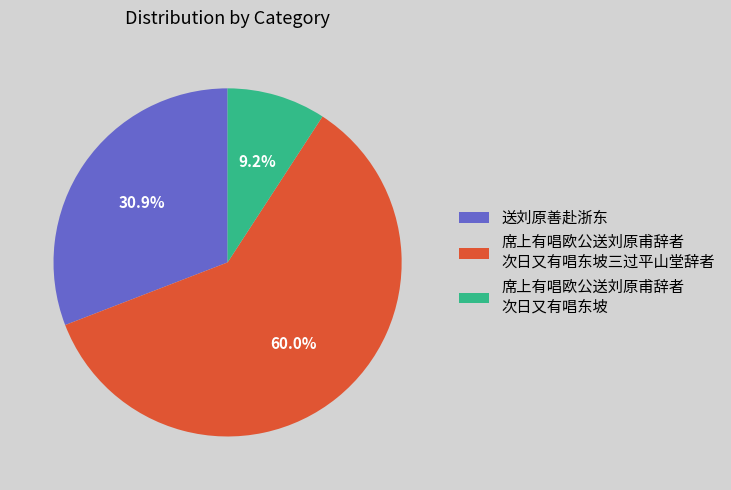

Which category has the smallest portion of the pie?

席上有唱欧公送刘原甫辞者 次日又有唱东坡